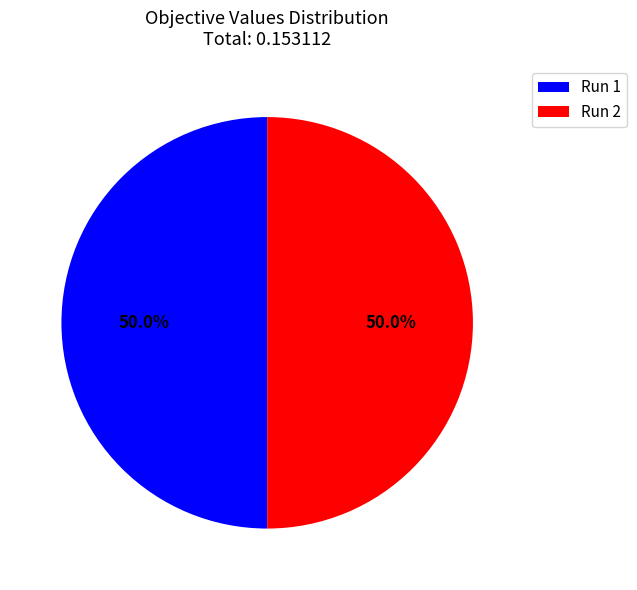

What percentage is NOT represented by Run 2?

50.0%